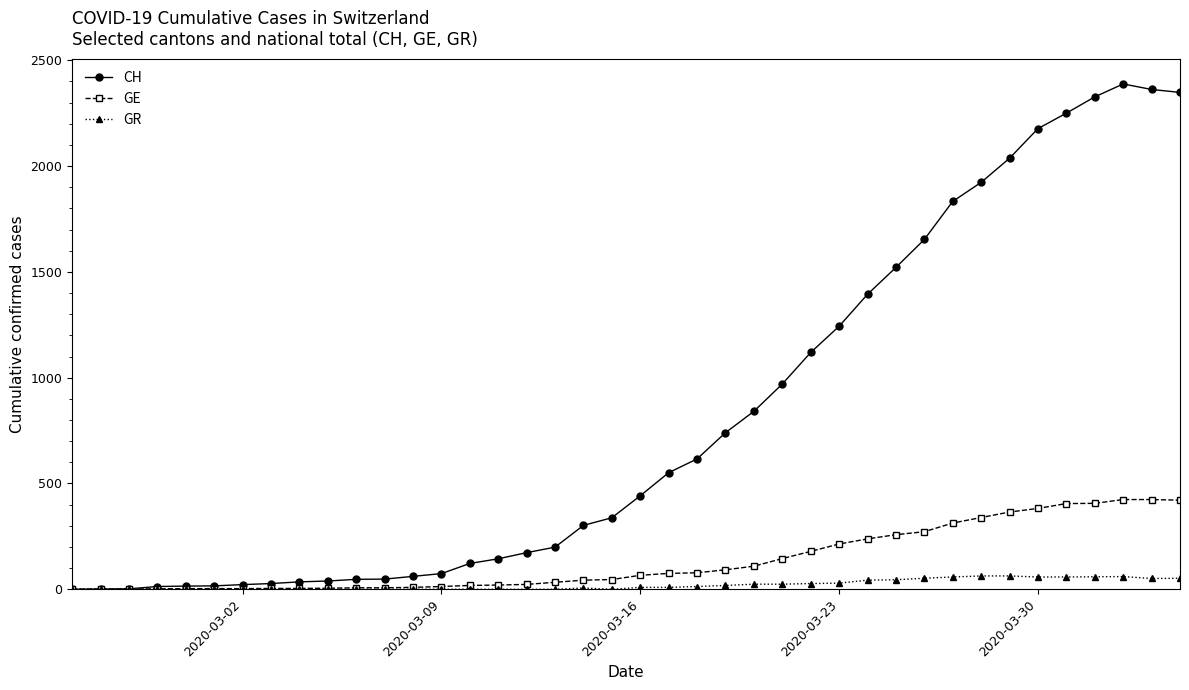

List the series in order of their peak value, highest first.

CH, GE, GR